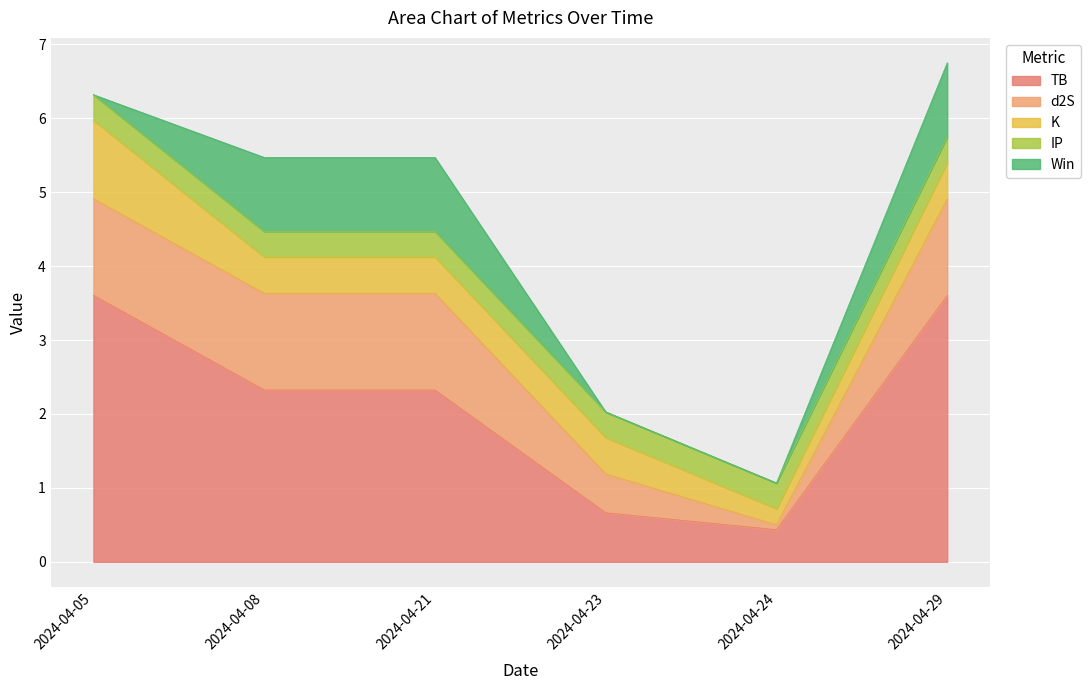

Where does the TB series first go above 2?

2024-04-05